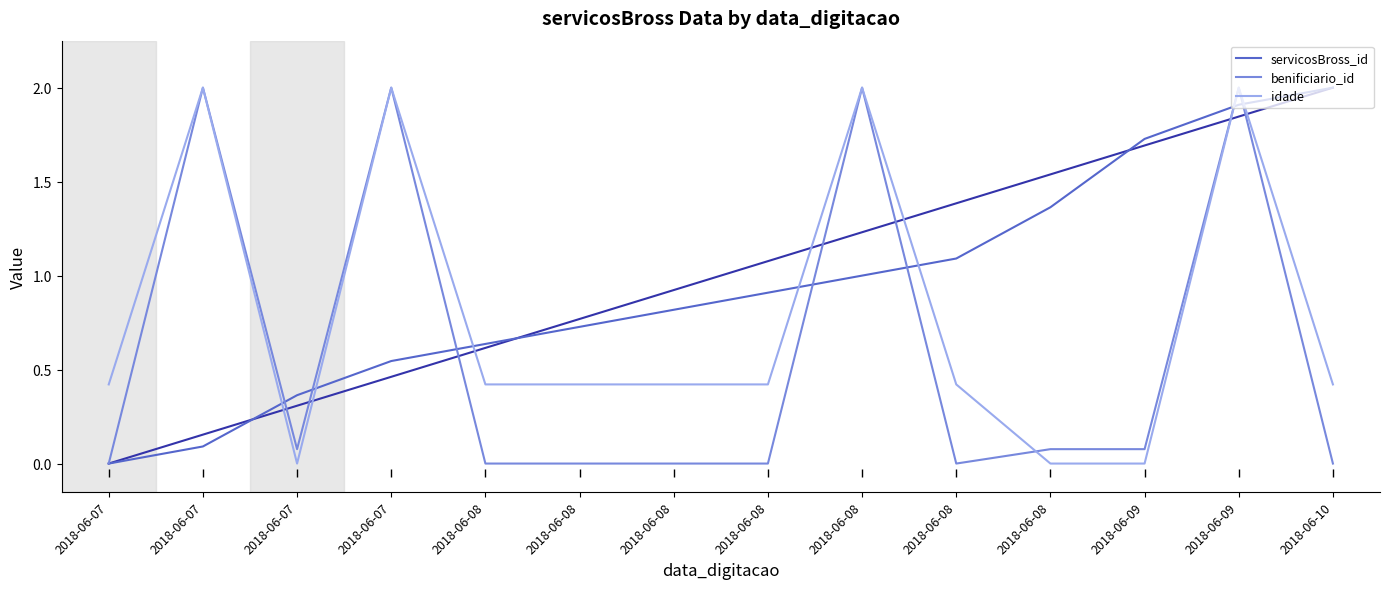

Reading left to right, transcribe all the data shown in this chart.

servicosBross_id: 0.0	0.1	0.4	0.5	0.6	0.7	0.8	0.9	1.0	1.1	1.4	1.7	1.9	2.0
benificiario_id: 0.0	2.0	0.1	2.0	0.0	0.0	0.0	0.0	2.0	0.0	0.1	0.1	2.0	0.0
idade: 0.4	2.0	0.0	2.0	0.4	0.4	0.4	0.4	2.0	0.4	0.0	0.0	2.0	0.4